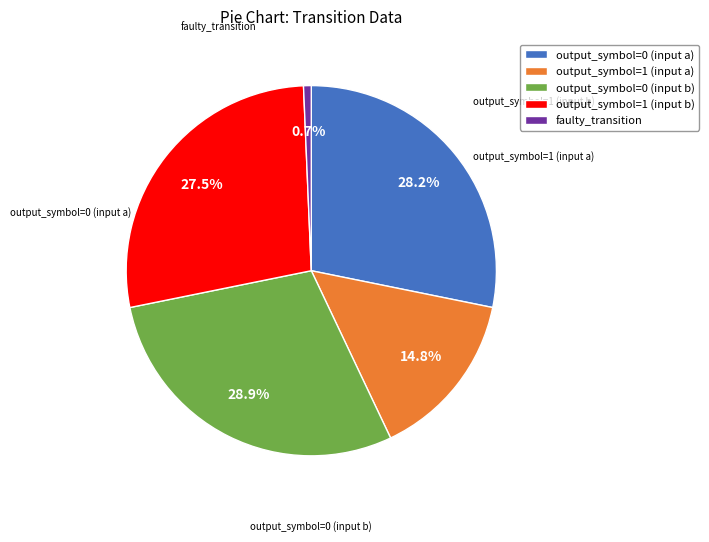

To the nearest percent, what is the average slice percentage?

20%